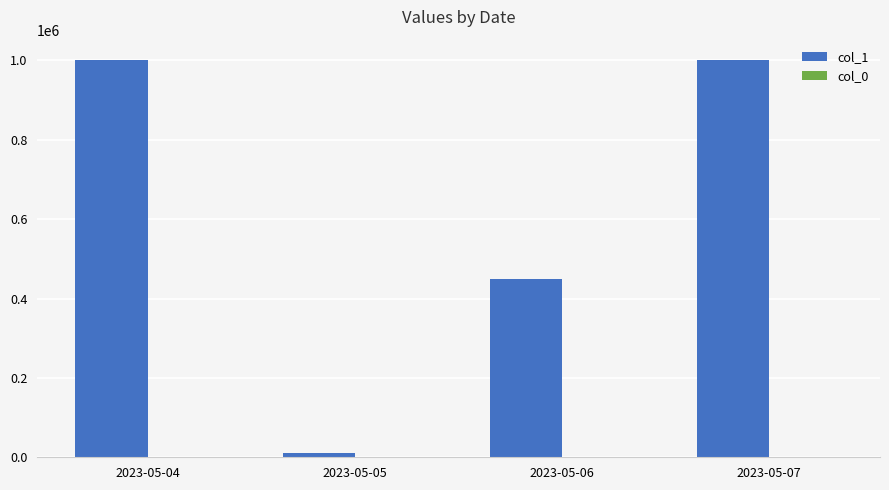

The value of col_1 at 2023-05-06 is 196301. True or false?

False